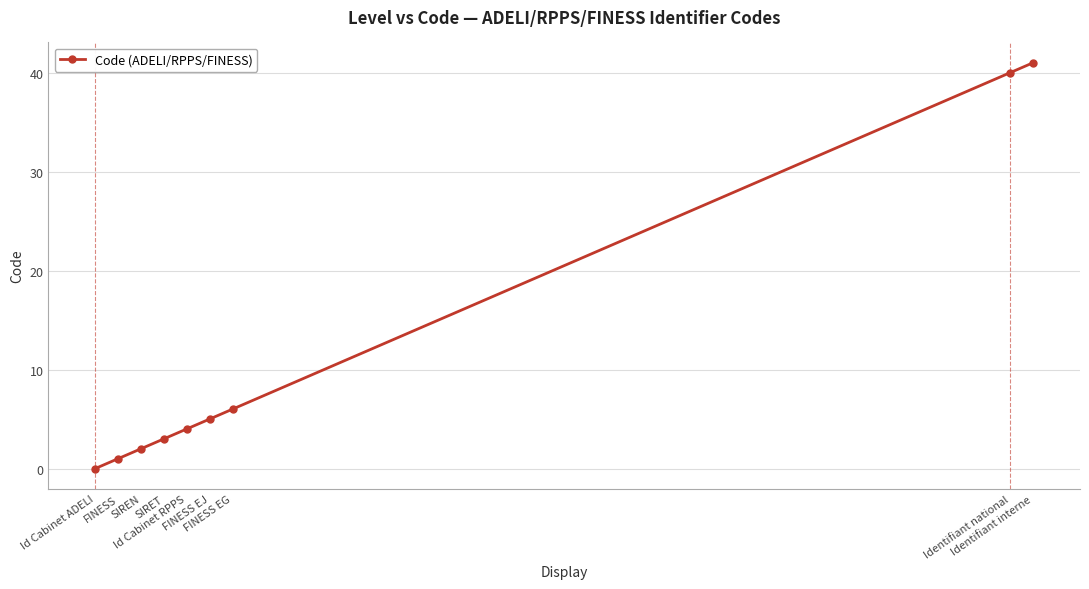

The chart shows a value of 41 at Identifiant interne. True or false?

True